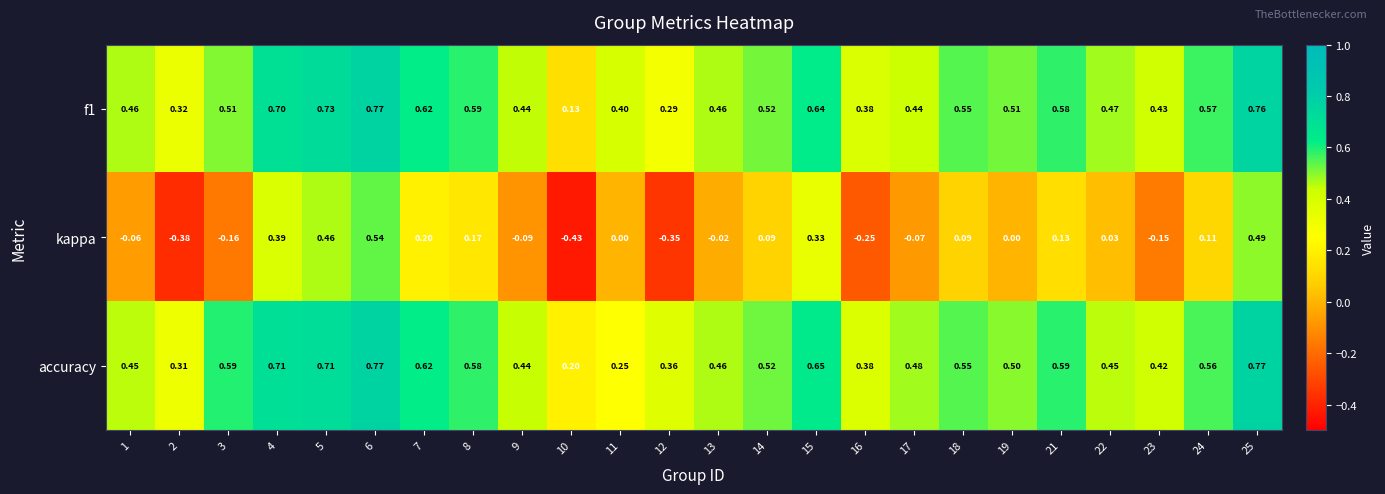

At how many categories does at least one series exceed 0?

24